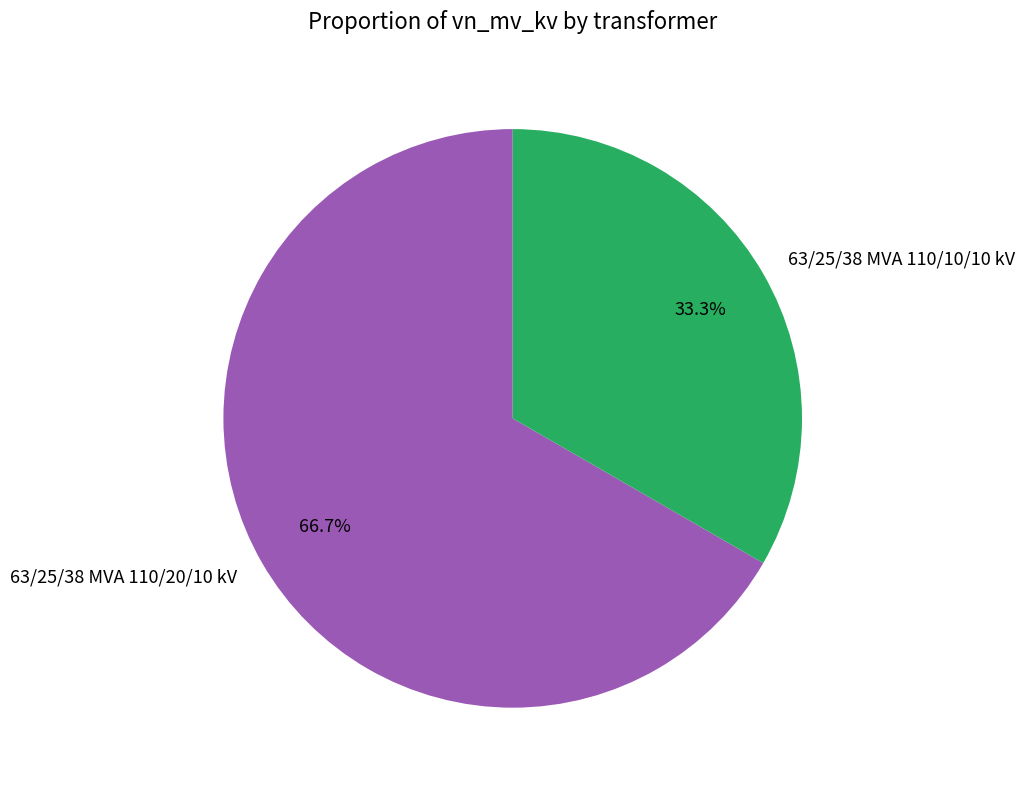

To the nearest percent, what percentage of the pie is 63/25/38 MVA 110/20/10 kV?

67%